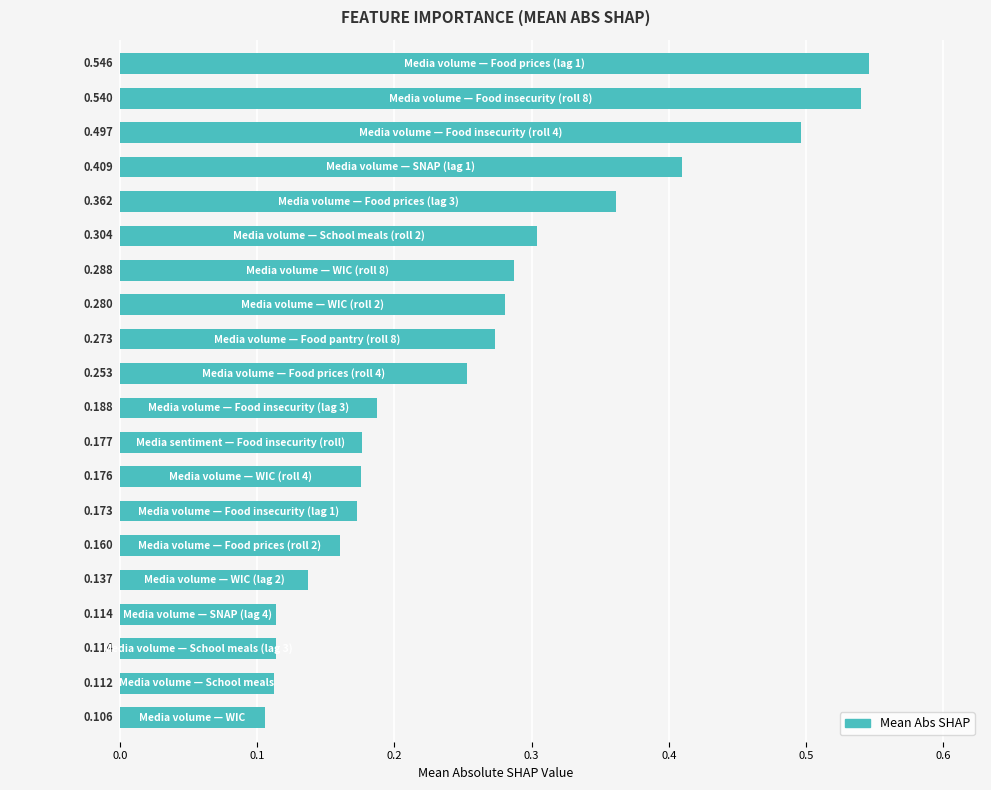

How many bars are there in total?

20